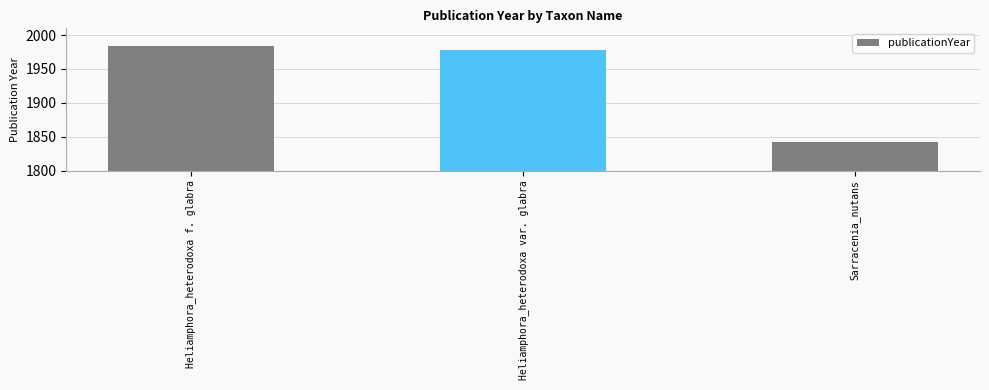

The chart shows a value of 2931 at Heliamphora_heterodoxa f. glabra. True or false?

False